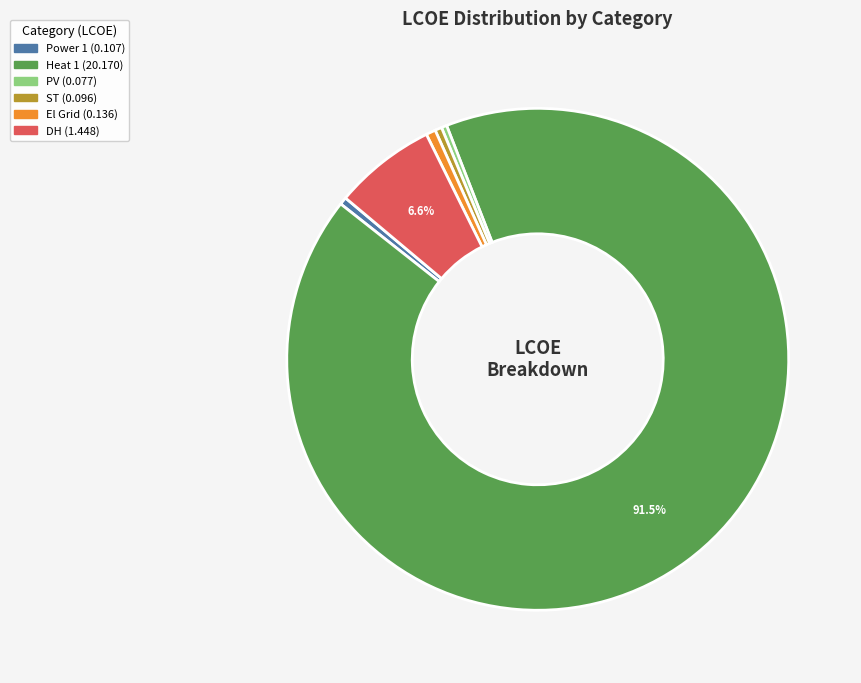

Is there any slice that represents more than half of the pie?

Yes